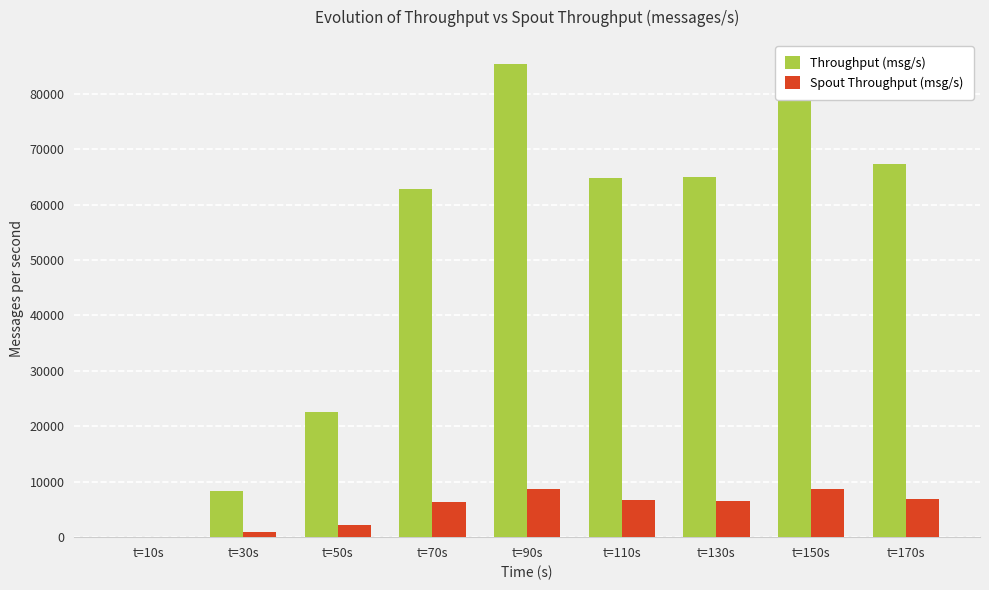

What is the sum of all Throughput (msg/s) values?

460800